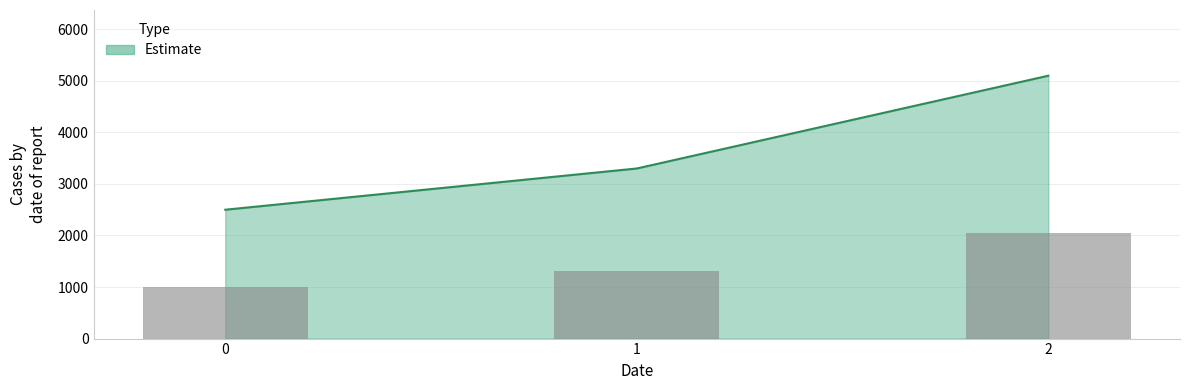

Reading left to right, extract all data points from this chart.

0=1000	1=1320	2=2040